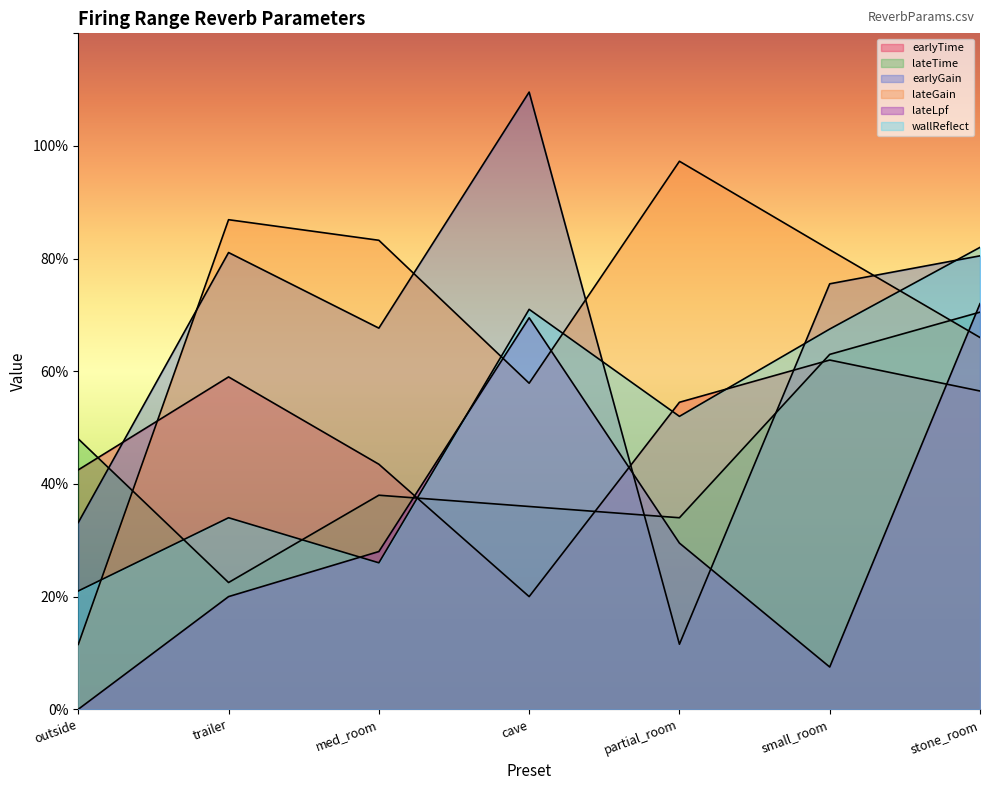

Does the chart display data point markers on the line(s)?

No